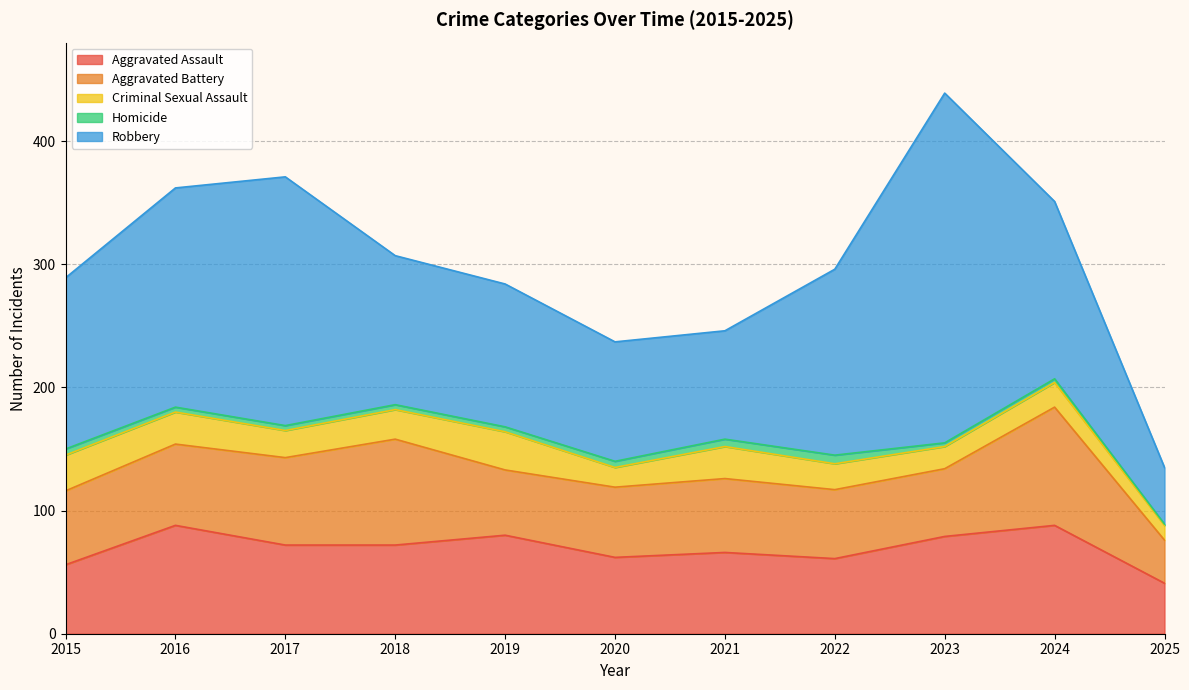

Reading left to right, what are all the values shown in this chart?

Aggravated Assault: 56	88	72	72	80	62	66	61	79	88	41
Aggravated Battery: 60	66	71	86	53	57	60	56	55	96	35
Criminal Sexual Assault: 29	26	22	24	31	16	26	21	18	20	12
Homicide: 5	4	4	4	4	5	6	7	3	3	1
Robbery: 139	178	202	121	116	97	88	151	284	144	46